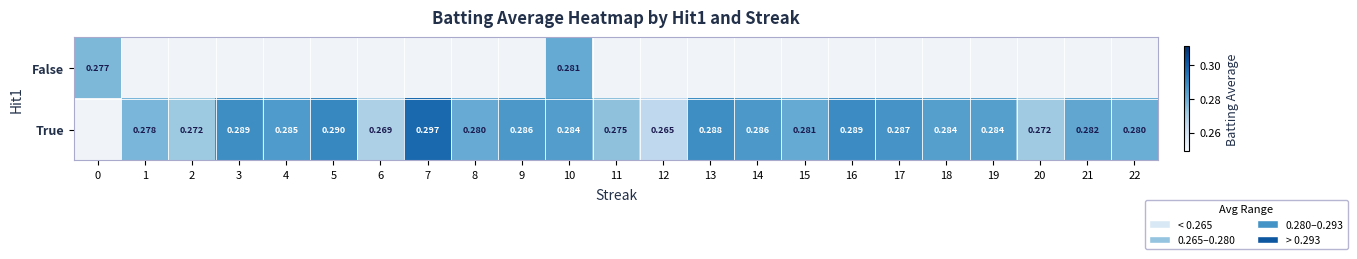

At 1, list the series in order from smallest to largest.

False, True